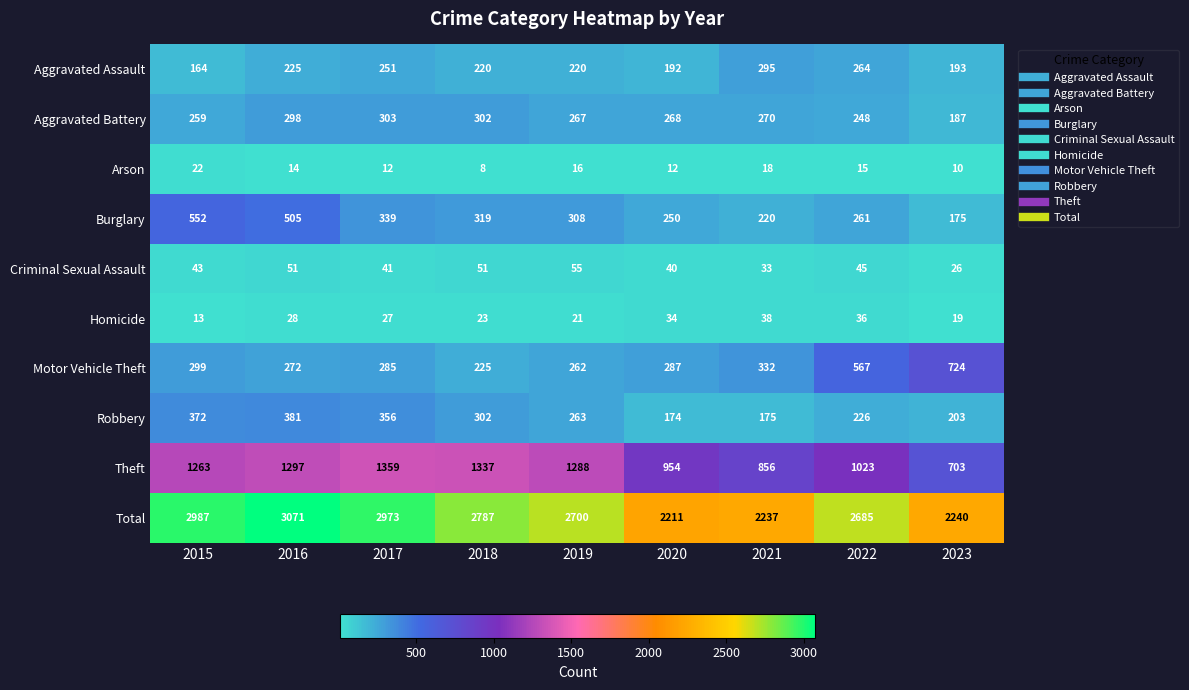

List the series in order of their peak value, highest first.

Total, Theft, Motor Vehicle Theft, Burglary, Robbery, Aggravated Battery, Aggravated Assault, Criminal Sexual Assault, Homicide, Arson